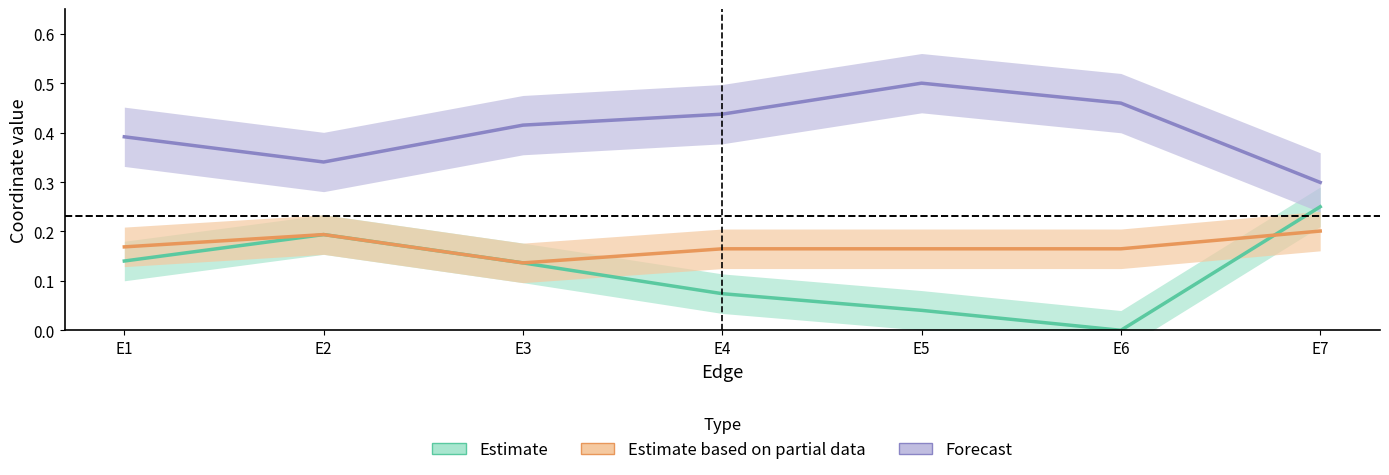

True or false: Forecast has more than 1 points higher than both neighbors.

False